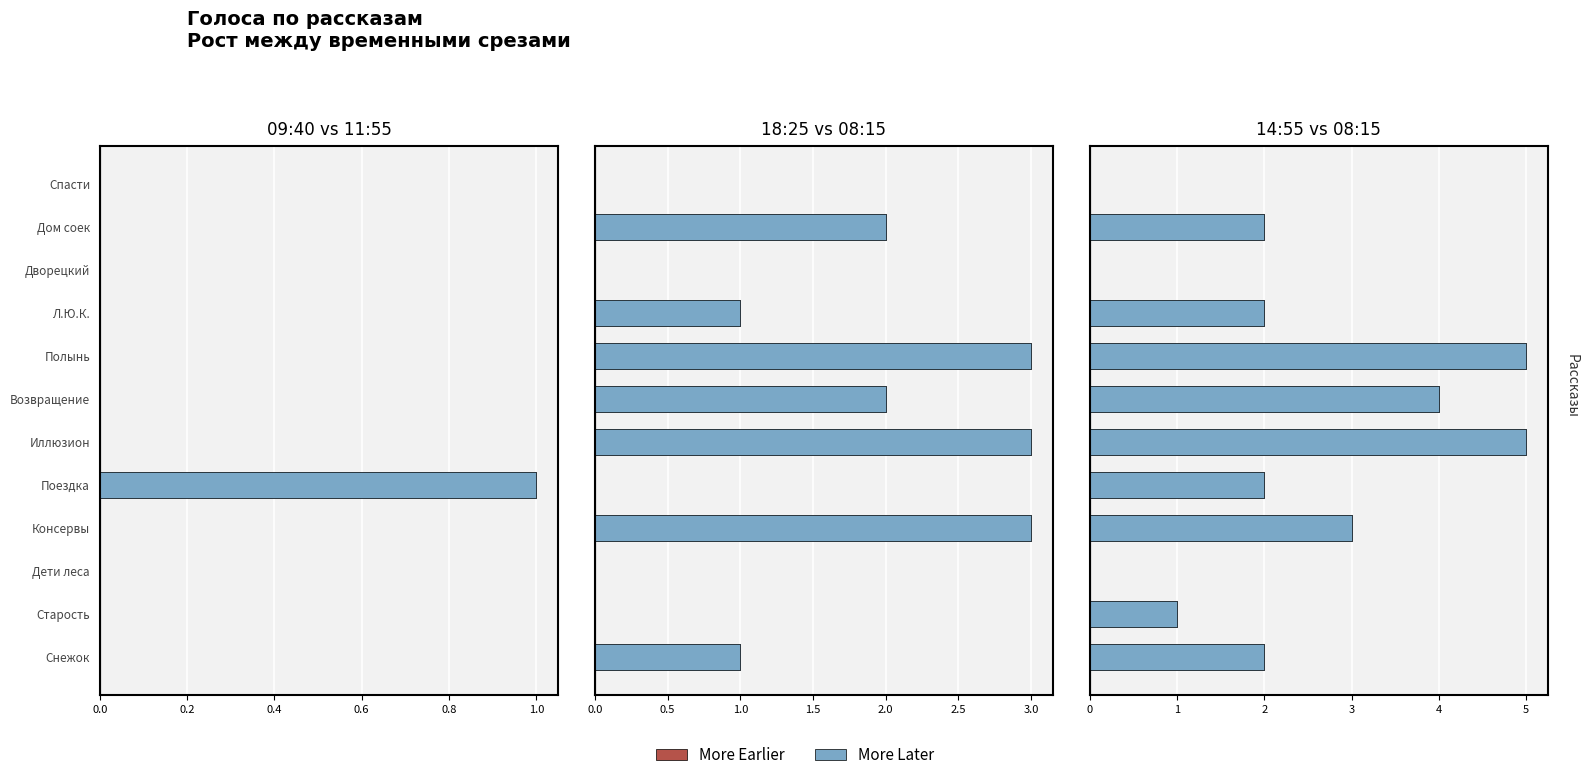

How many positive values are there?

9